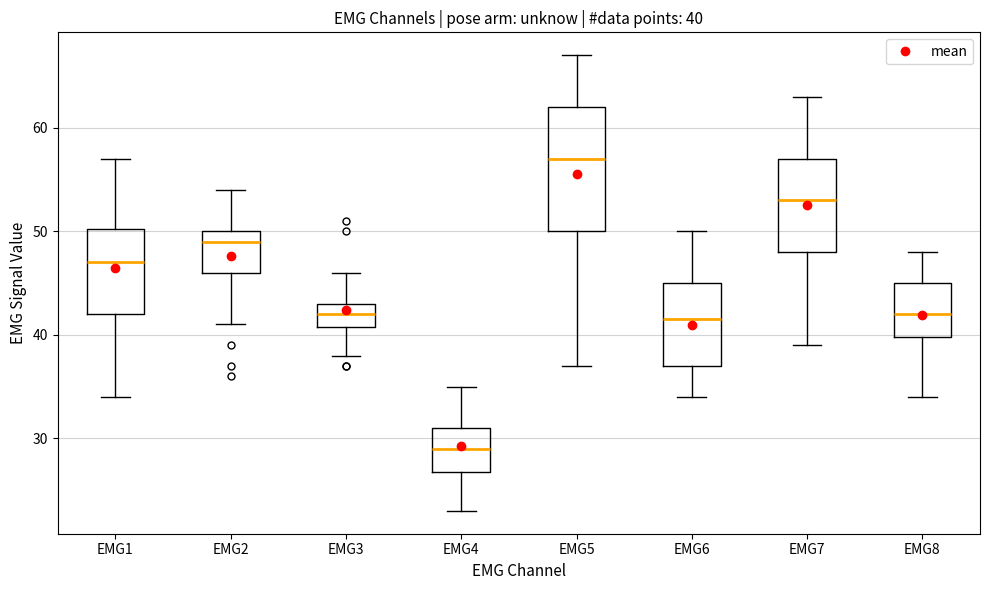

Comparing the boxes themselves (not the whiskers), which one is the tallest?

EMG5